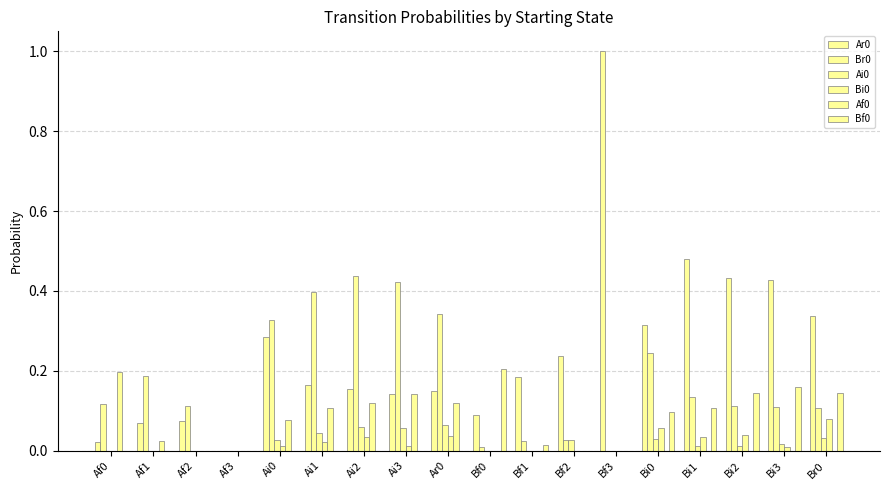

Reading left to right, what are all the values shown in this chart?

Ar0: 0.0	0.1	0.1	0.0	0.3	0.2	0.2	0.1	0.1	0.1	0.2	0.2	1.0	0.3	0.5	0.4	0.4	0.3
Br0: 0.1	0.2	0.1	0.0	0.3	0.4	0.4	0.4	0.3	0.0	0.0	0.0	0.0	0.2	0.1	0.1	0.1	0.1
Ai0: 0.0	0.0	0.0	0.0	0.0	0.0	0.1	0.1	0.1	0.0	0.0	0.0	0.0	0.0	0.0	0.0	0.0	0.0
Bi0: 0.0	0.0	0.0	0.0	0.0	0.0	0.0	0.0	0.0	0.0	0.0	0.0	0.0	0.1	0.0	0.0	0.0	0.1
Af0: 0.2	0.0	0.0	0.0	0.1	0.1	0.1	0.1	0.1	0.0	0.0	0.0	0.0	0.0	0.0	0.0	0.0	0.0
Bf0: 0.0	0.0	0.0	0.0	0.0	0.0	0.0	0.0	0.0	0.2	0.0	0.0	0.0	0.1	0.1	0.1	0.2	0.1